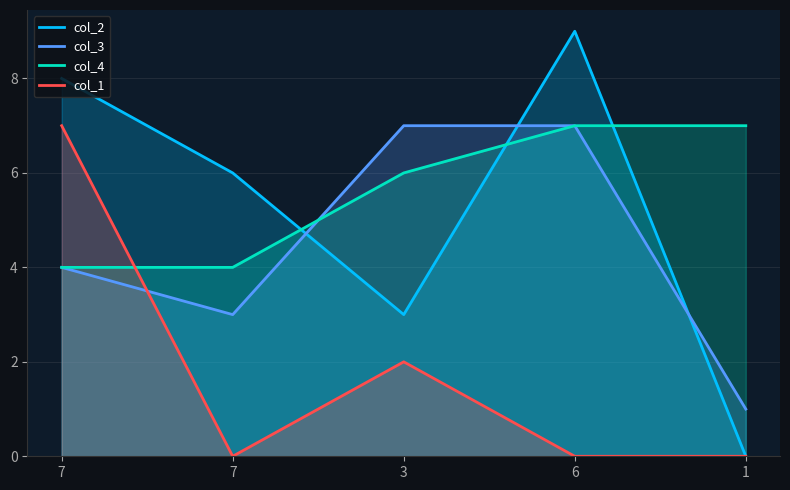

What is the value of the col_4 point at the 1st from the left?

4